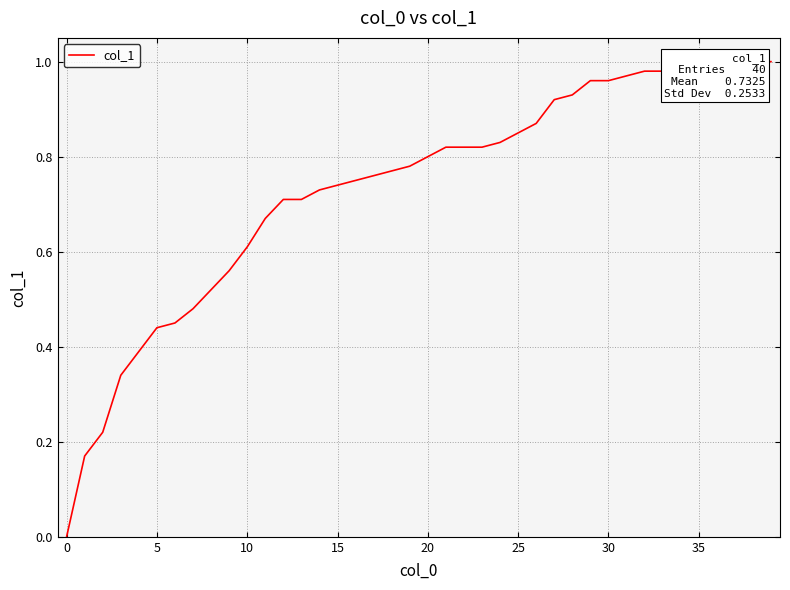

Between 22 and 14, which is larger?

22